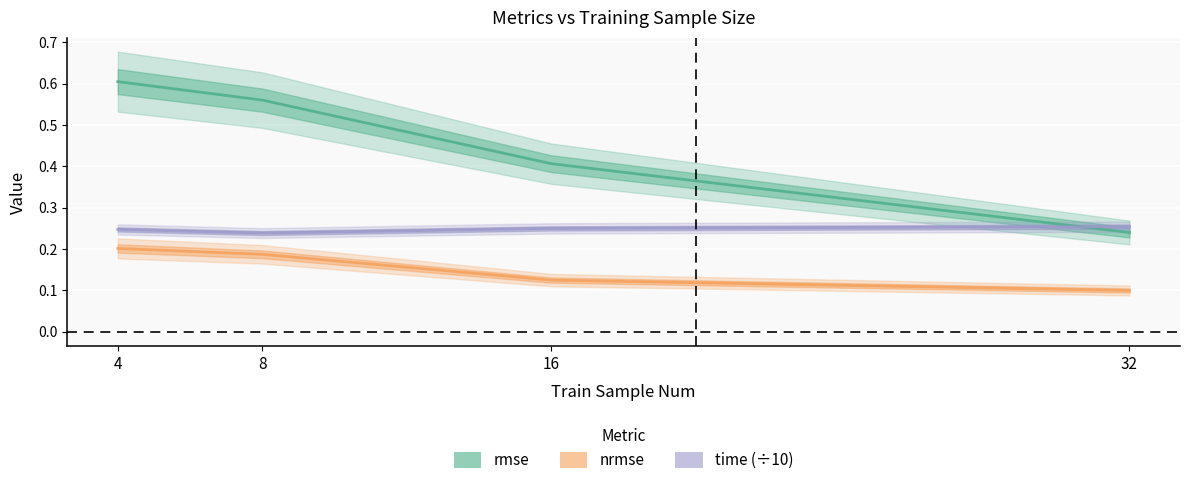

True or false: nrmse and rmse intersect in this chart.

False